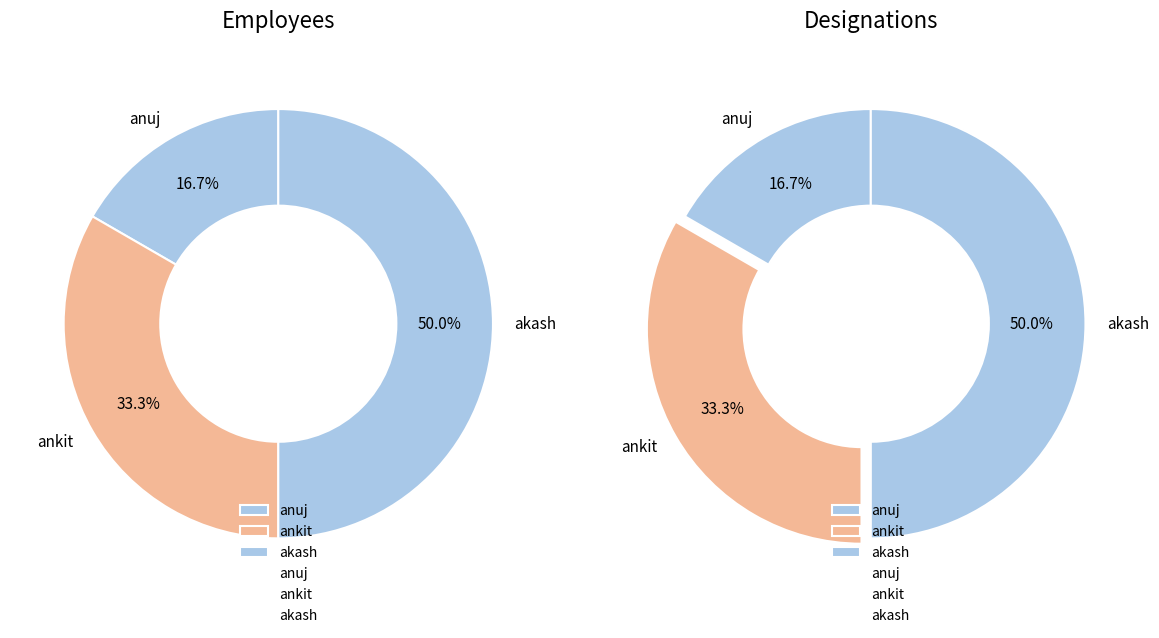

How many slices are in this pie chart?

3